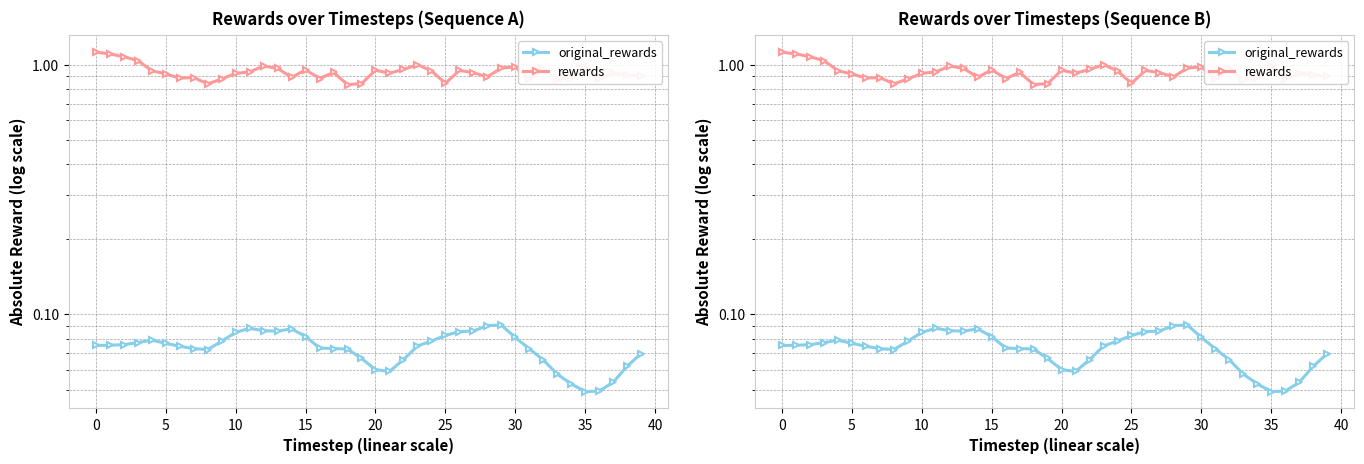

At which label is original_rewards closest to 0?

35